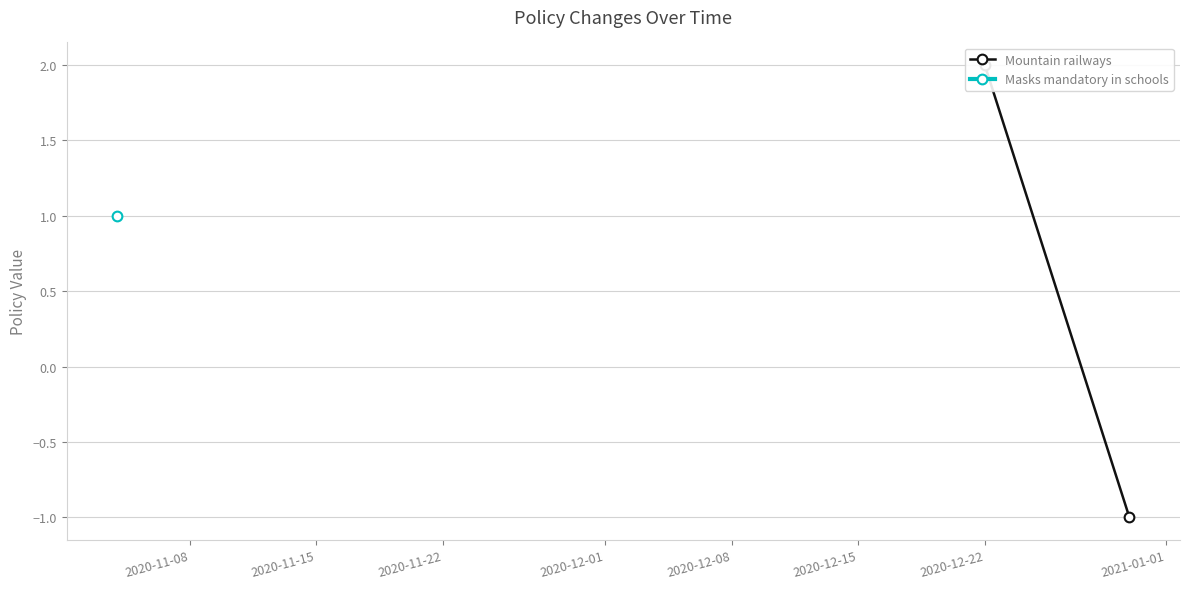

What is the smallest value displayed?

-1